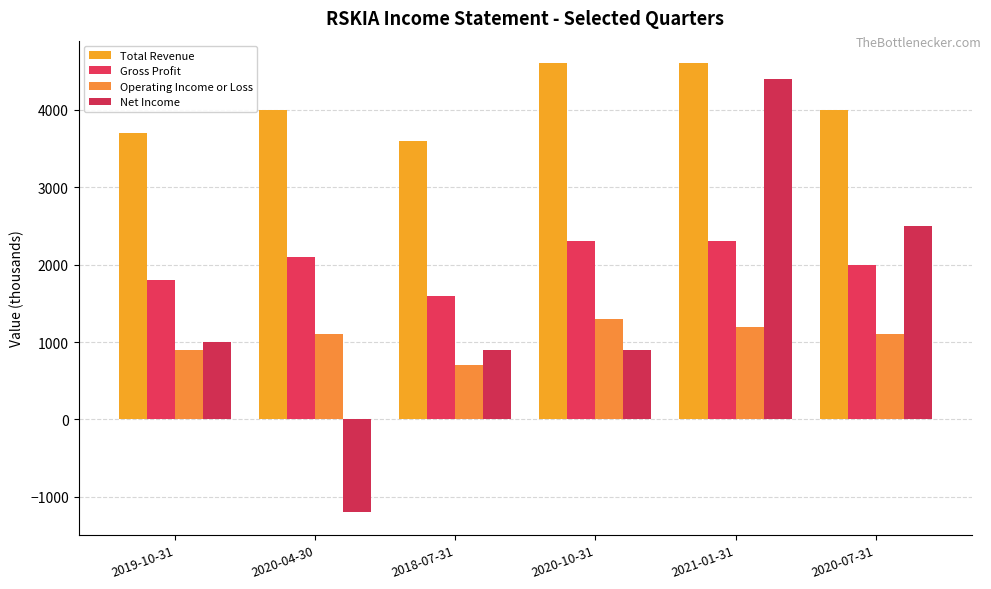

Which category has the highest value in the Total Revenue series?

2020-10-31